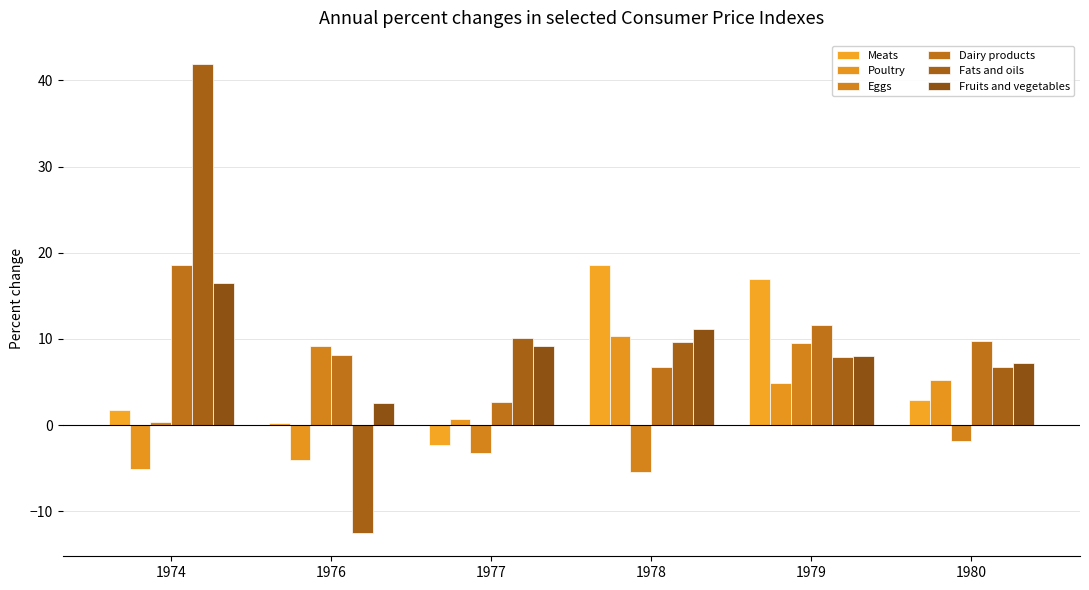

How many groups of bars are there?

6